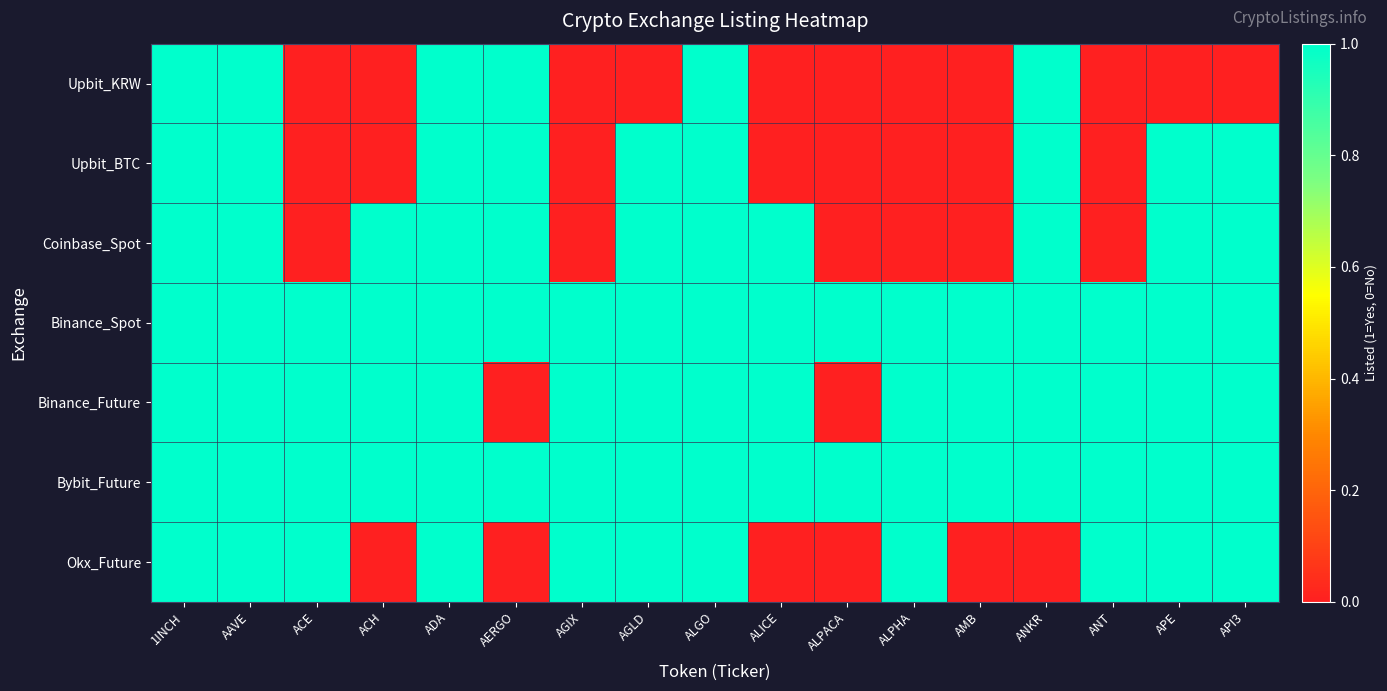

Reading left to right, extract all data points from this chart.

Upbit_KRW: 1INCH=1	AAVE=1	ACE=0	ACH=0	ADA=1	AERGO=1	AGIX=0	AGLD=0	ALGO=1	ALICE=0	ALPACA=0	ALPHA=0	AMB=0	ANKR=1	ANT=0	APE=0	API3=0
Upbit_BTC: 1INCH=1	AAVE=1	ACE=0	ACH=0	ADA=1	AERGO=1	AGIX=0	AGLD=1	ALGO=1	ALICE=0	ALPACA=0	ALPHA=0	AMB=0	ANKR=1	ANT=0	APE=1	API3=1
Coinbase_Spot: 1INCH=1	AAVE=1	ACE=0	ACH=1	ADA=1	AERGO=1	AGIX=0	AGLD=1	ALGO=1	ALICE=1	ALPACA=0	ALPHA=0	AMB=0	ANKR=1	ANT=0	APE=1	API3=1
Binance_Spot: 1INCH=1	AAVE=1	ACE=1	ACH=1	ADA=1	AERGO=1	AGIX=1	AGLD=1	ALGO=1	ALICE=1	ALPACA=1	ALPHA=1	AMB=1	ANKR=1	ANT=1	APE=1	API3=1
Binance_Future: 1INCH=1	AAVE=1	ACE=1	ACH=1	ADA=1	AERGO=0	AGIX=1	AGLD=1	ALGO=1	ALICE=1	ALPACA=0	ALPHA=1	AMB=1	ANKR=1	ANT=1	APE=1	API3=1
Bybit_Future: 1INCH=1	AAVE=1	ACE=1	ACH=1	ADA=1	AERGO=1	AGIX=1	AGLD=1	ALGO=1	ALICE=1	ALPACA=1	ALPHA=1	AMB=1	ANKR=1	ANT=1	APE=1	API3=1
Okx_Future: 1INCH=1	AAVE=1	ACE=1	ACH=0	ADA=1	AERGO=0	AGIX=1	AGLD=1	ALGO=1	ALICE=0	ALPACA=0	ALPHA=1	AMB=0	ANKR=0	ANT=1	APE=1	API3=1